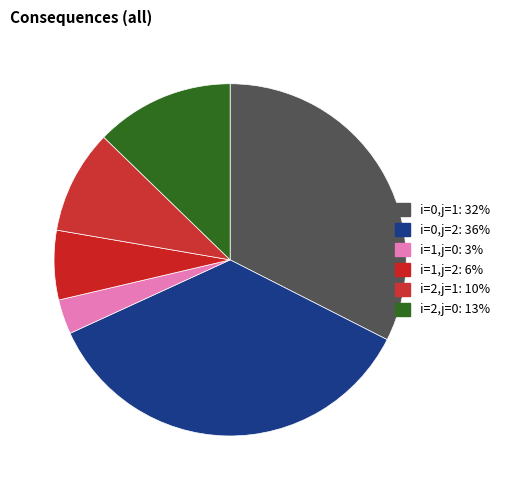

The i=1,j=2 slice represents 1% of the pie. True or false?

False